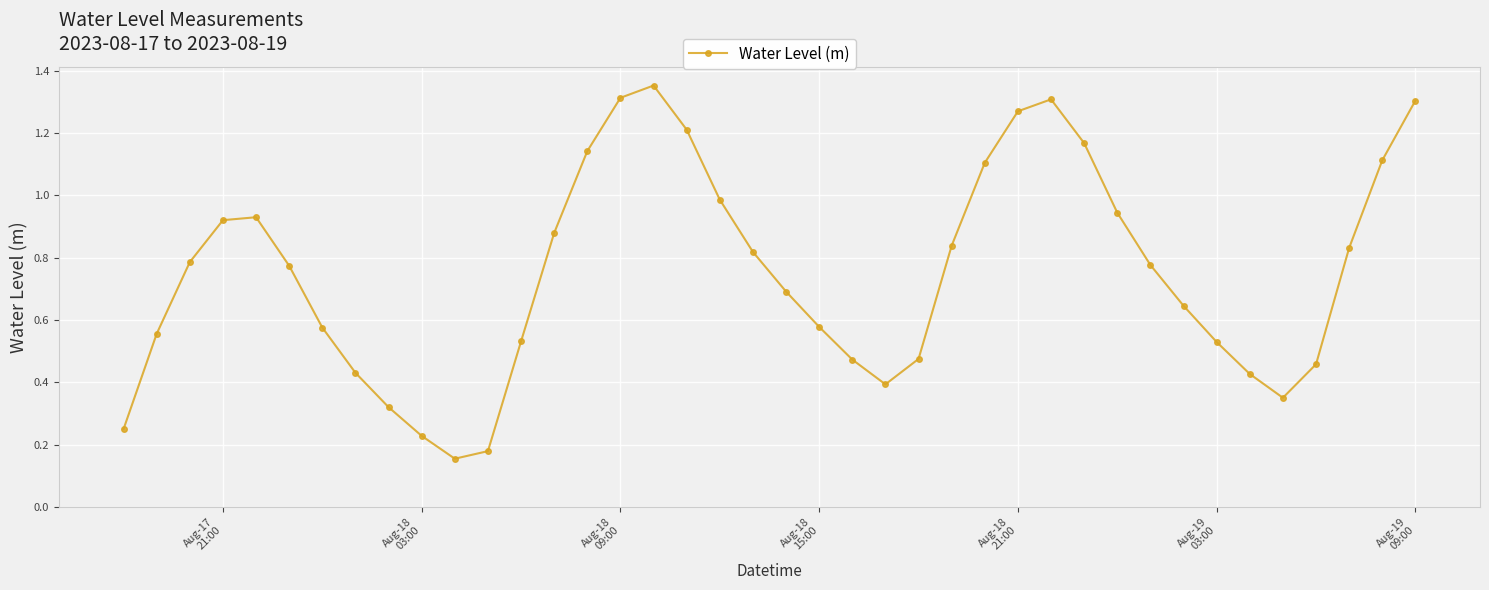

True or false: there are more than 0 points higher than both neighbors.

True